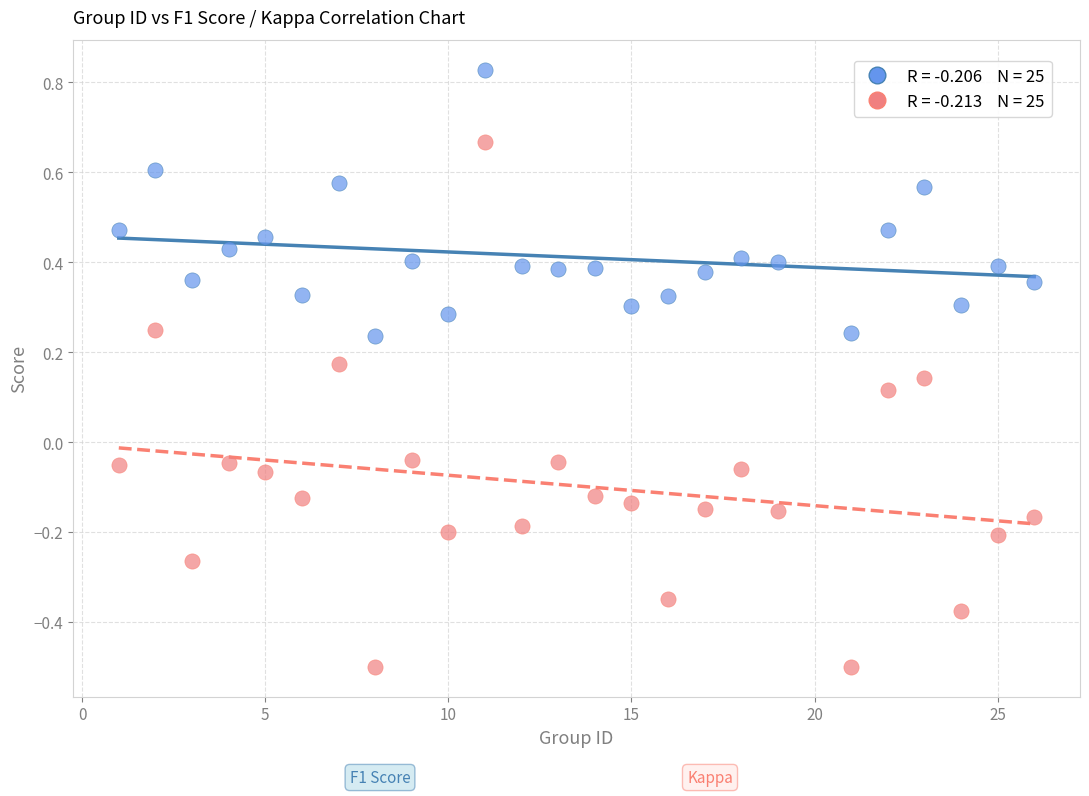

Across all data points, what is the range of X values (max minus min)?

25.0